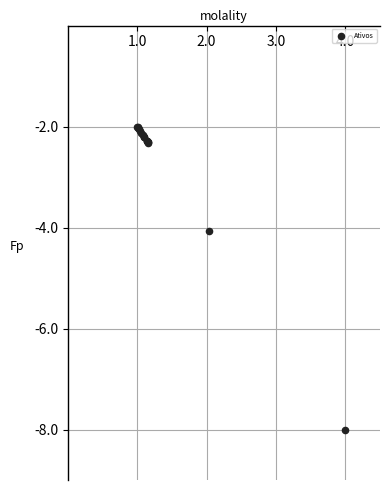

What Y value in the scatter plot is closest to -5?

-4.1